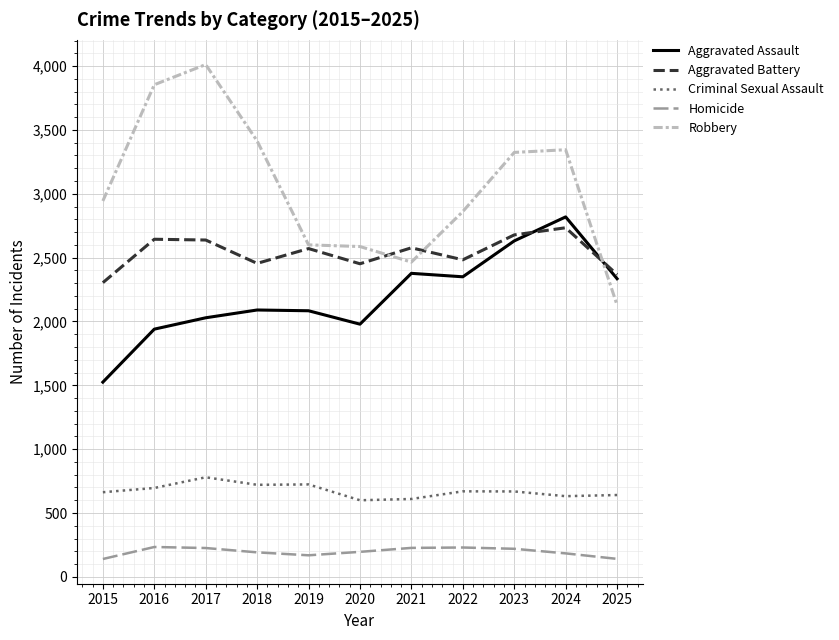

What is the minimum value for Robbery?

2128